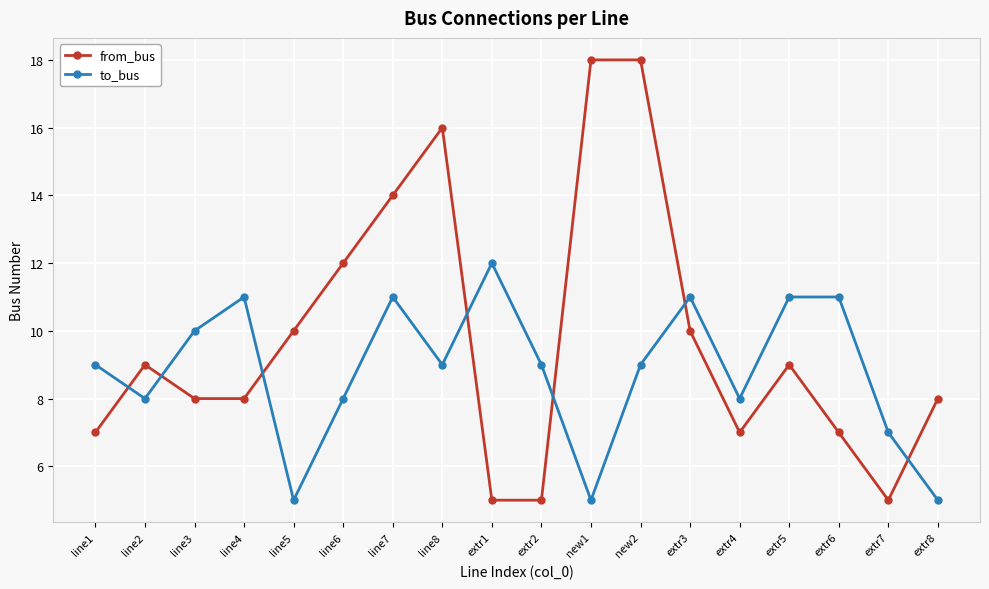

The from_bus series shows 8 at line4. True or false?

True